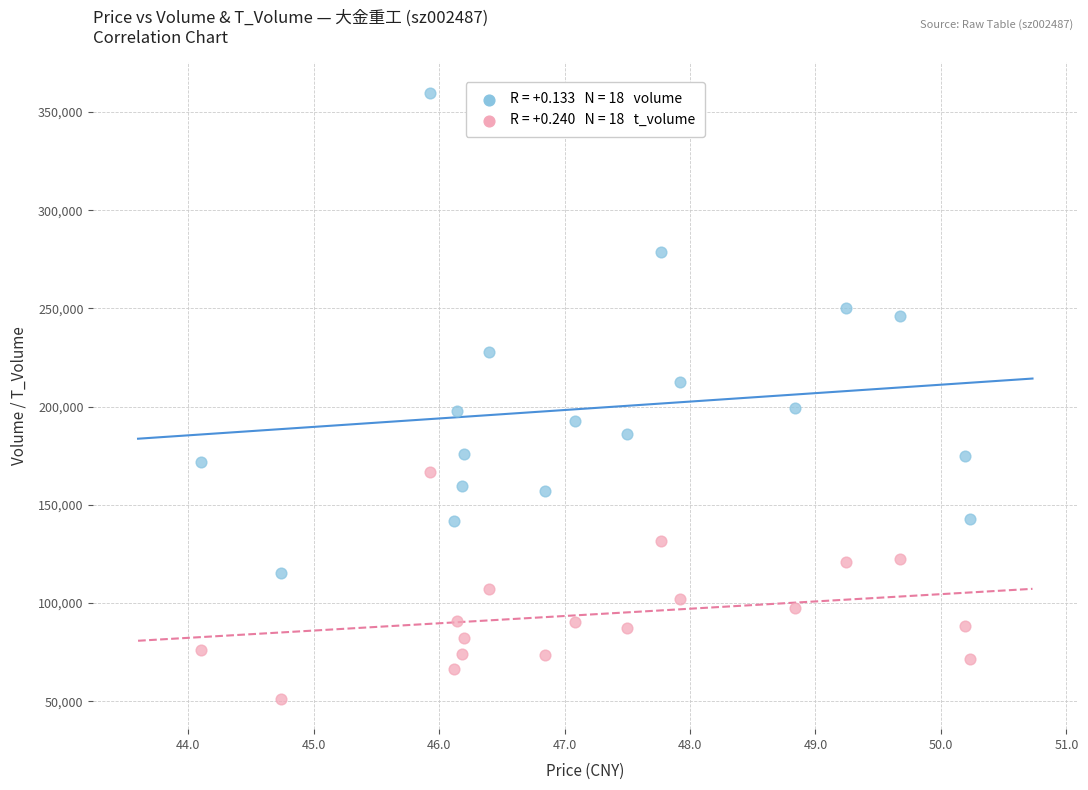

Across all data points, what is the range of Y values (max minus min)?

308701